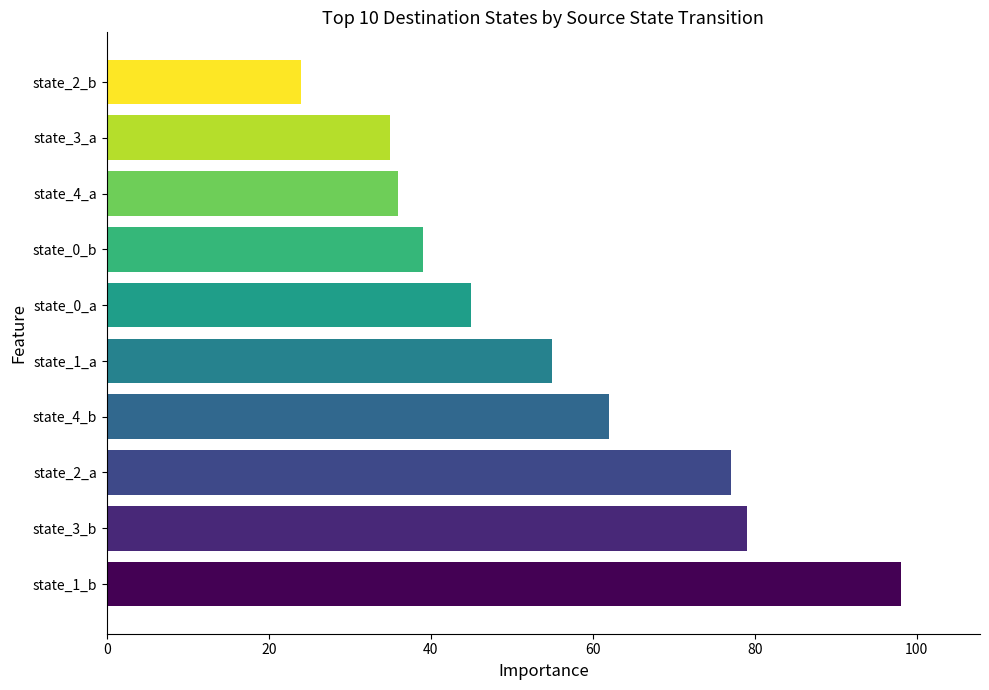

What is the difference between the maximum and minimum values?

74